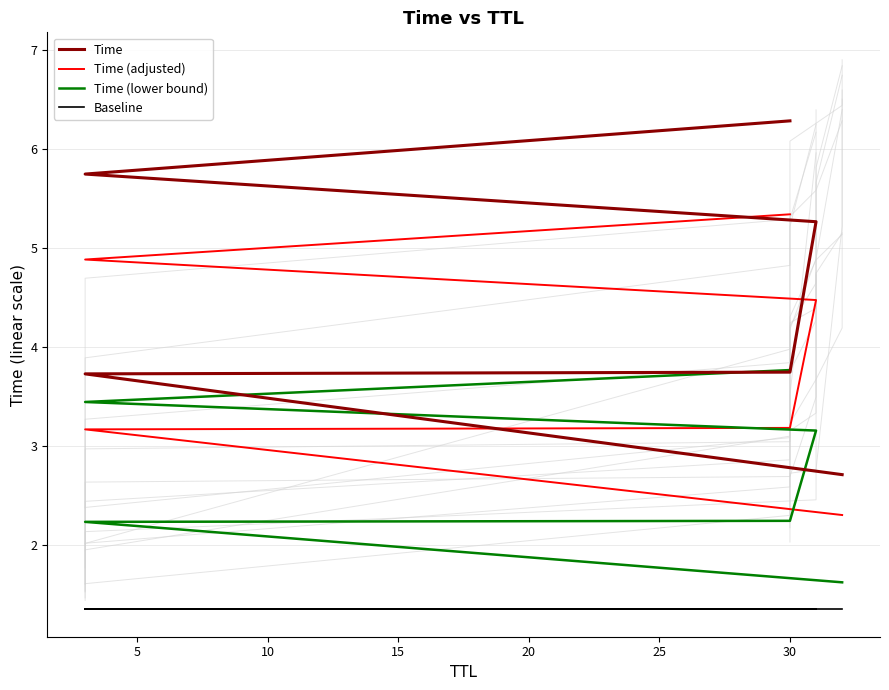

True or false: Time (lower bound) and Time (adjusted) intersect in this chart.

False